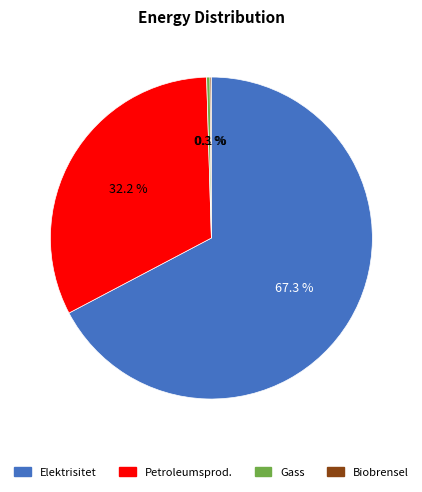

Does any single category account for the majority?

Yes